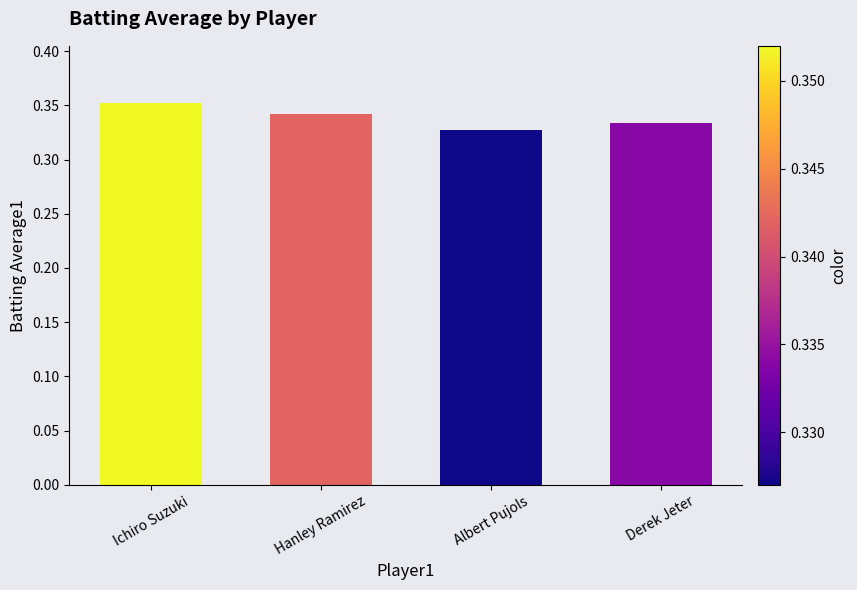

Does the chart contain stacked bars?

No